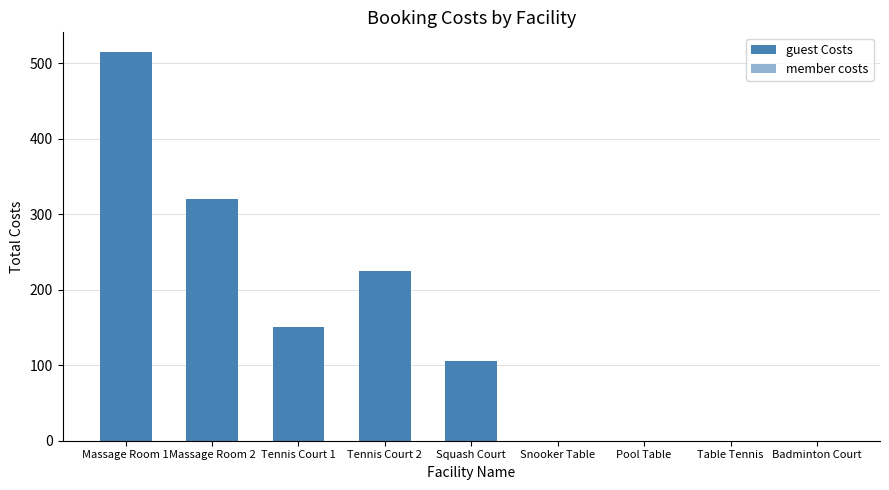

At which category is the sum across all series the highest?

Massage Room 1